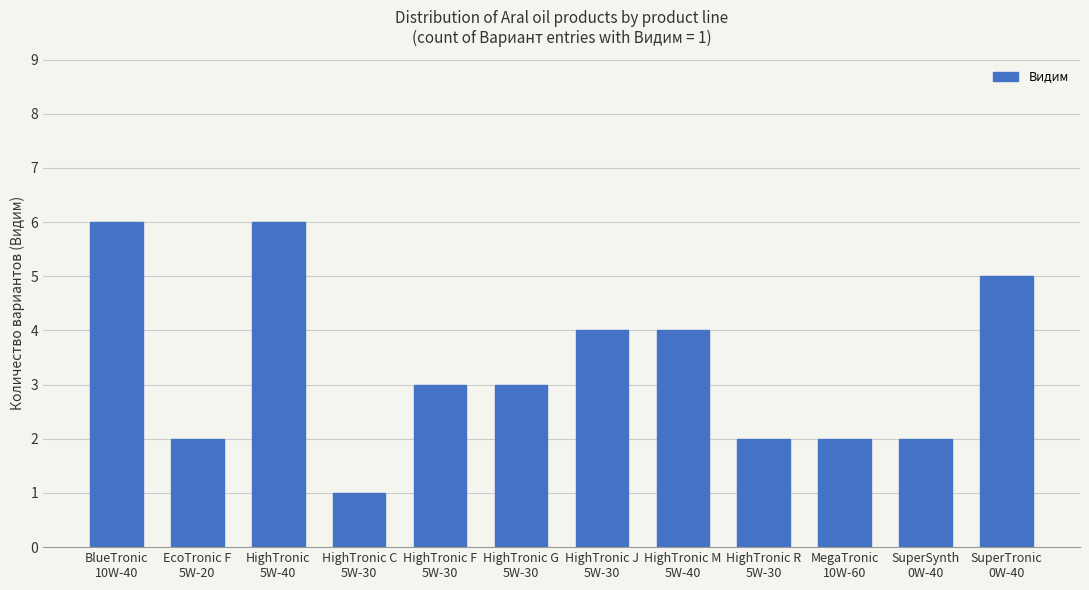

Is it true that the value at HighTronic M
5W-40 is 2?

False